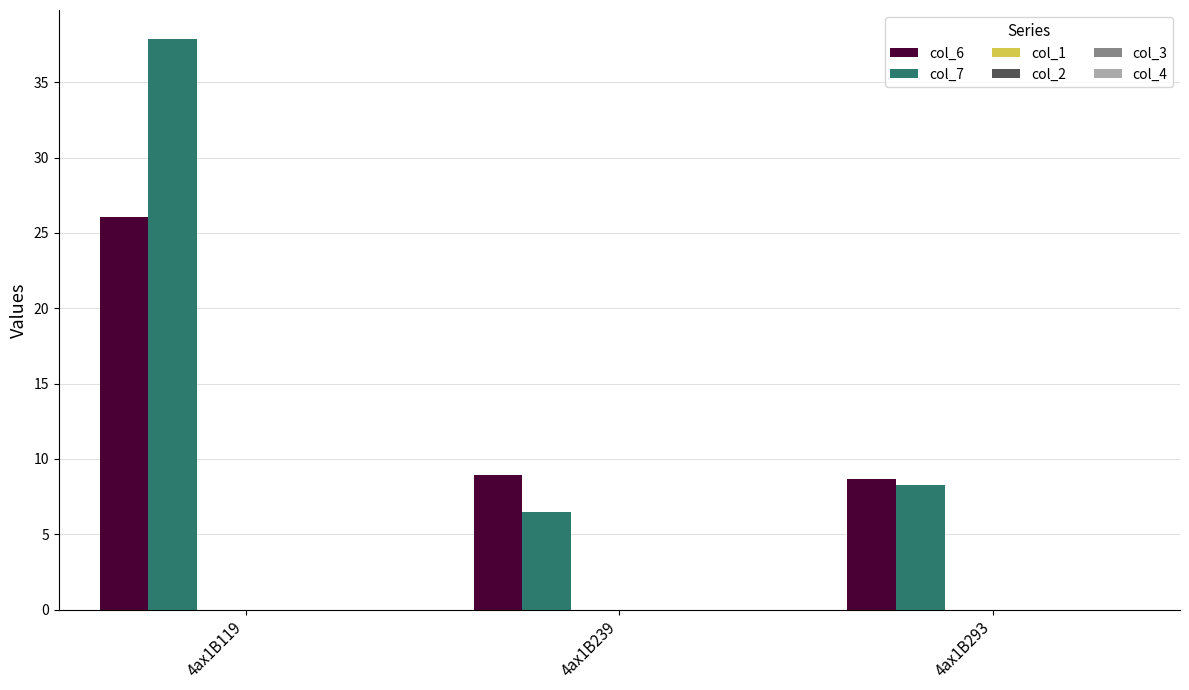

How many distinct data groups are displayed?

2